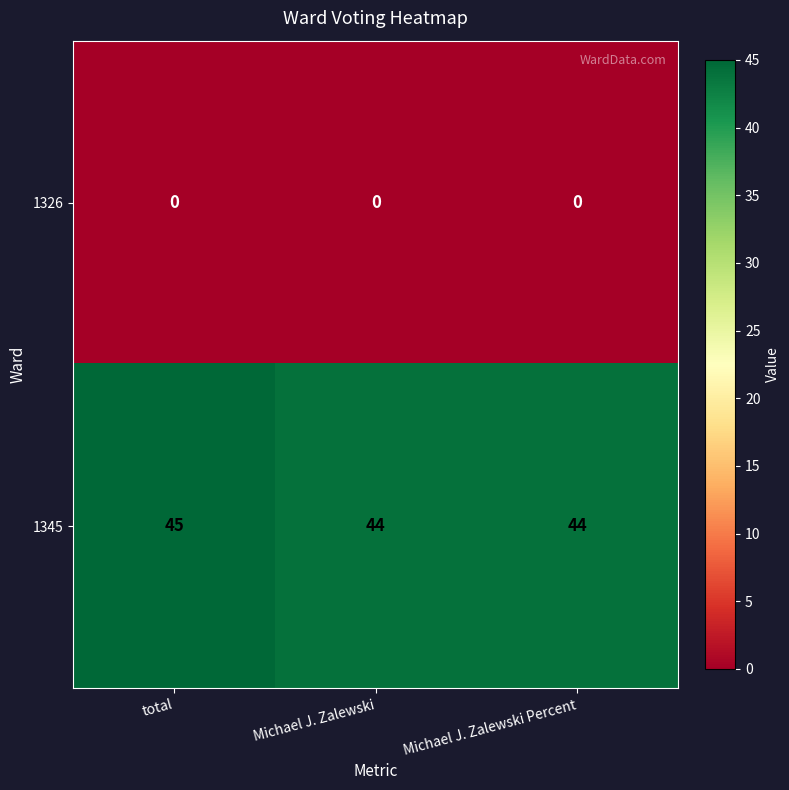

What is the average value of the 1345 series?

44